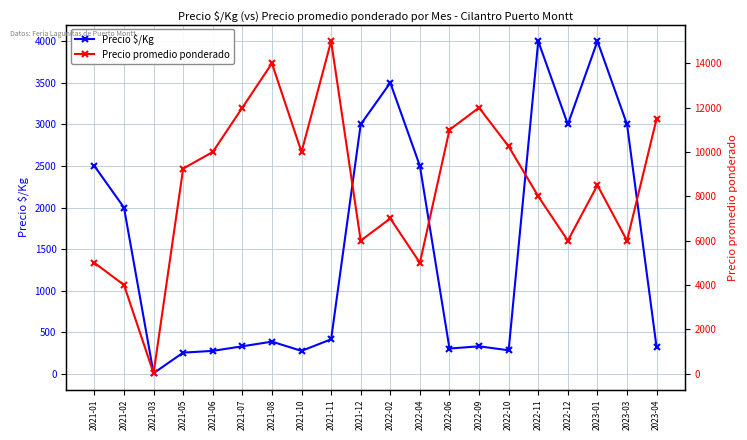

True or false: Precio $/Kg has a value of 333 at 2022-09.

True